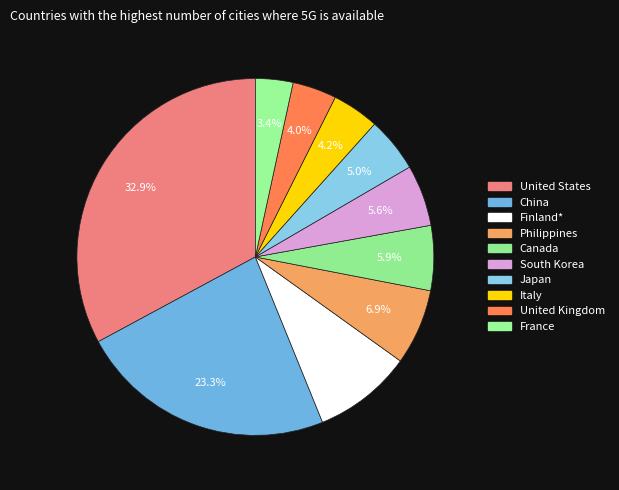

The Italy slice represents 4% of the pie. True or false?

True